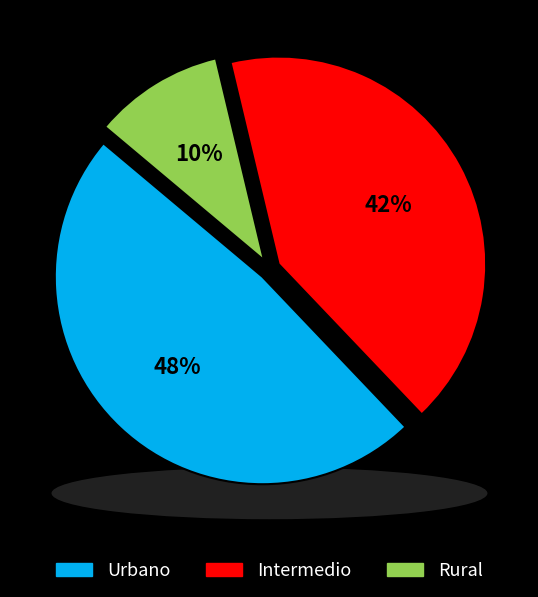

Combined, do Rural and Urbano account for over 50%?

Yes